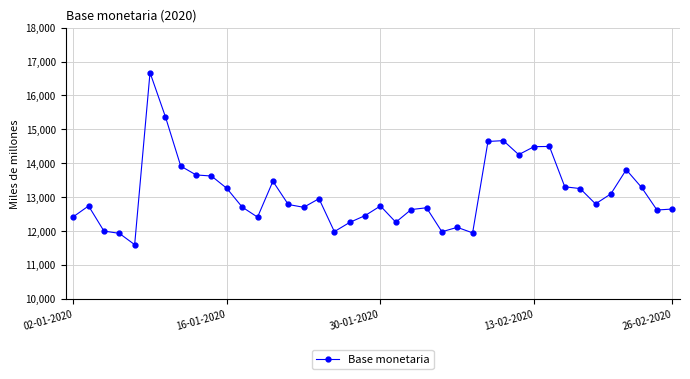

True or false: the data has more than 1 interior local peaks.

True